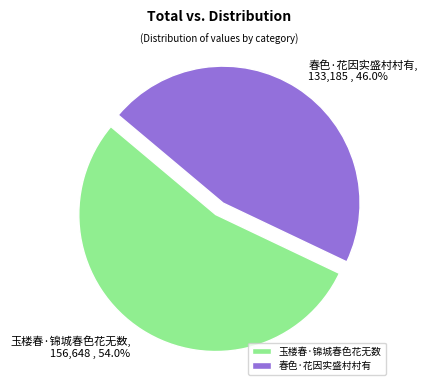

What is the largest slice in the pie chart?

玉楼春·锦城春色花无数